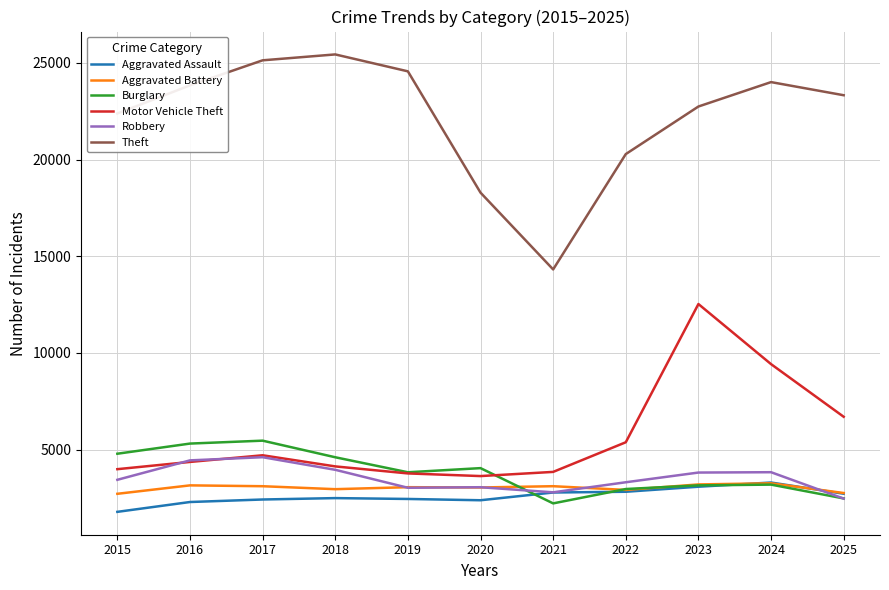

In Aggravated Battery, how many points are lower than both neighbors (excluding endpoints)?

3